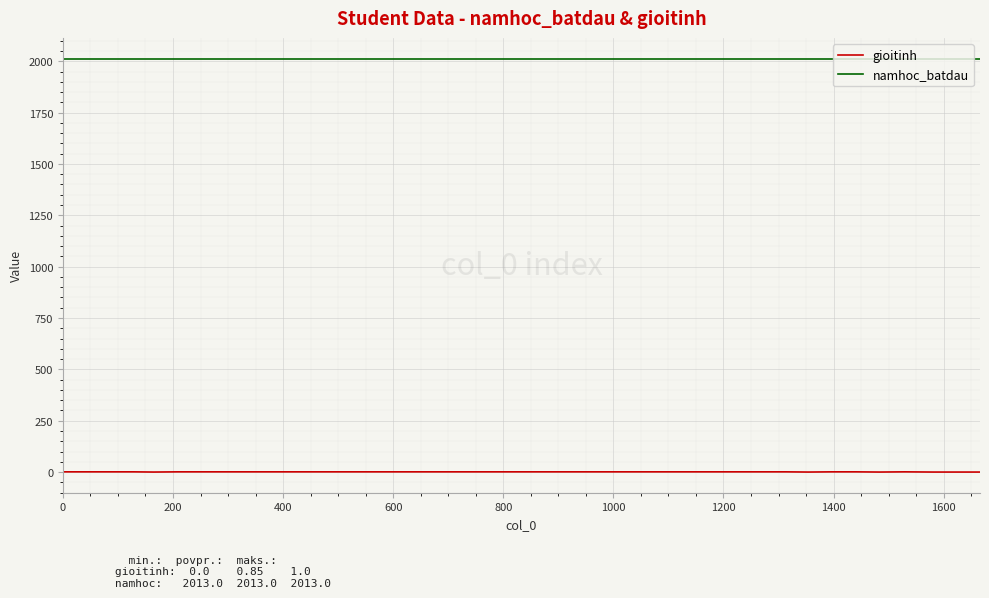

What is the maximum value shown in the chart?

2013